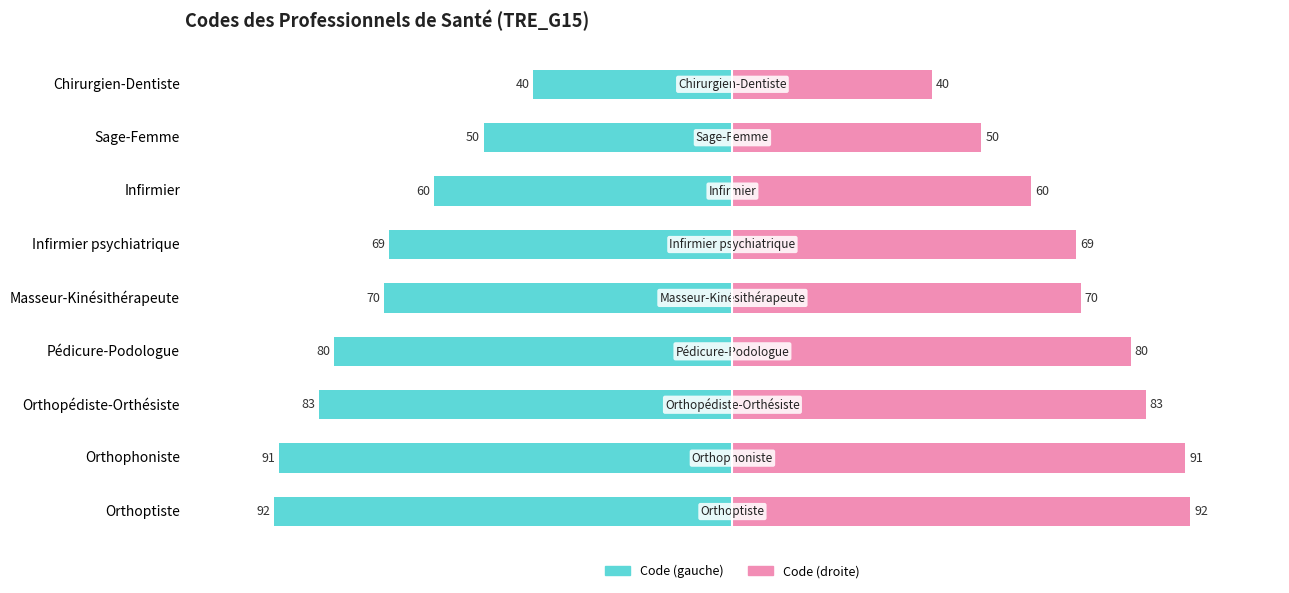

The value of Code numérique (ref) at Sage-Femme is 50. True or false?

True